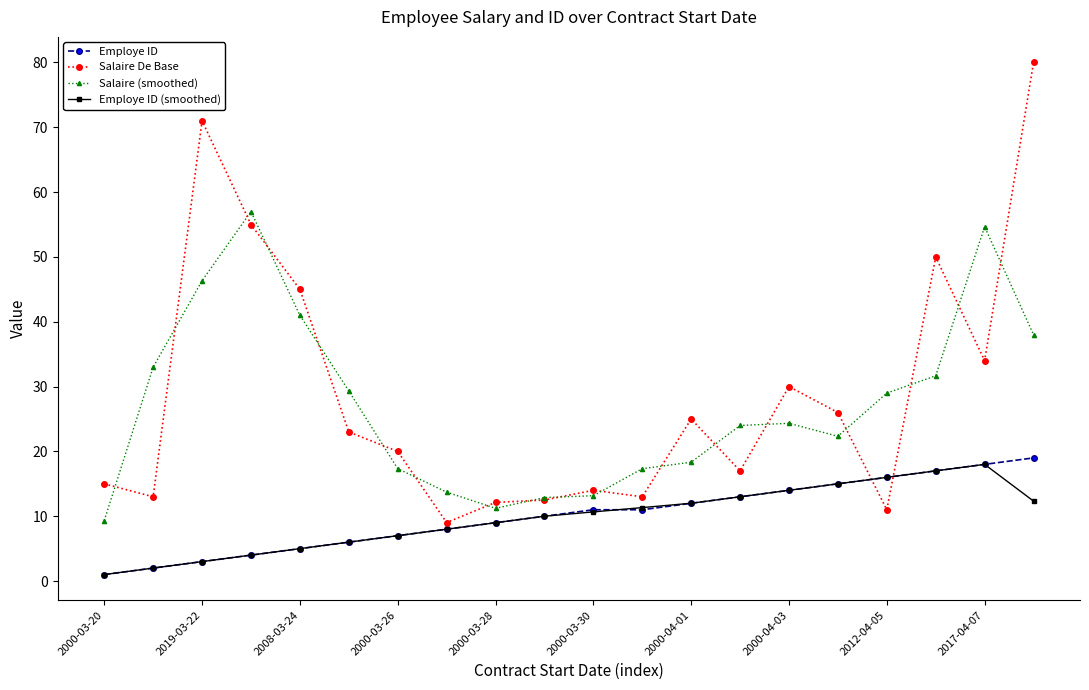

True or false: Salaire (smoothed) has more than 2 interior local peaks.

True